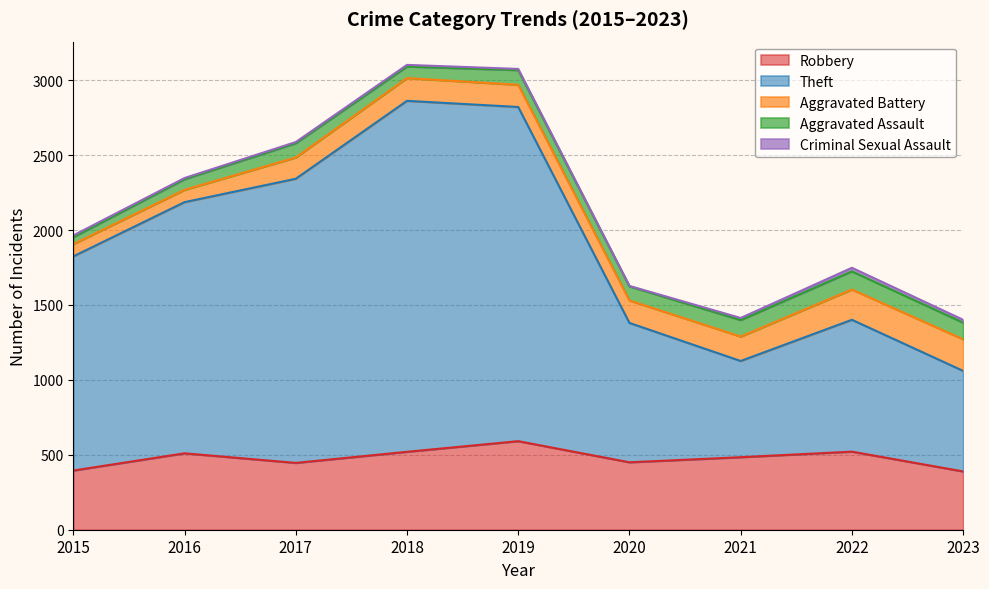

How many data points in Robbery are less than 484?

4